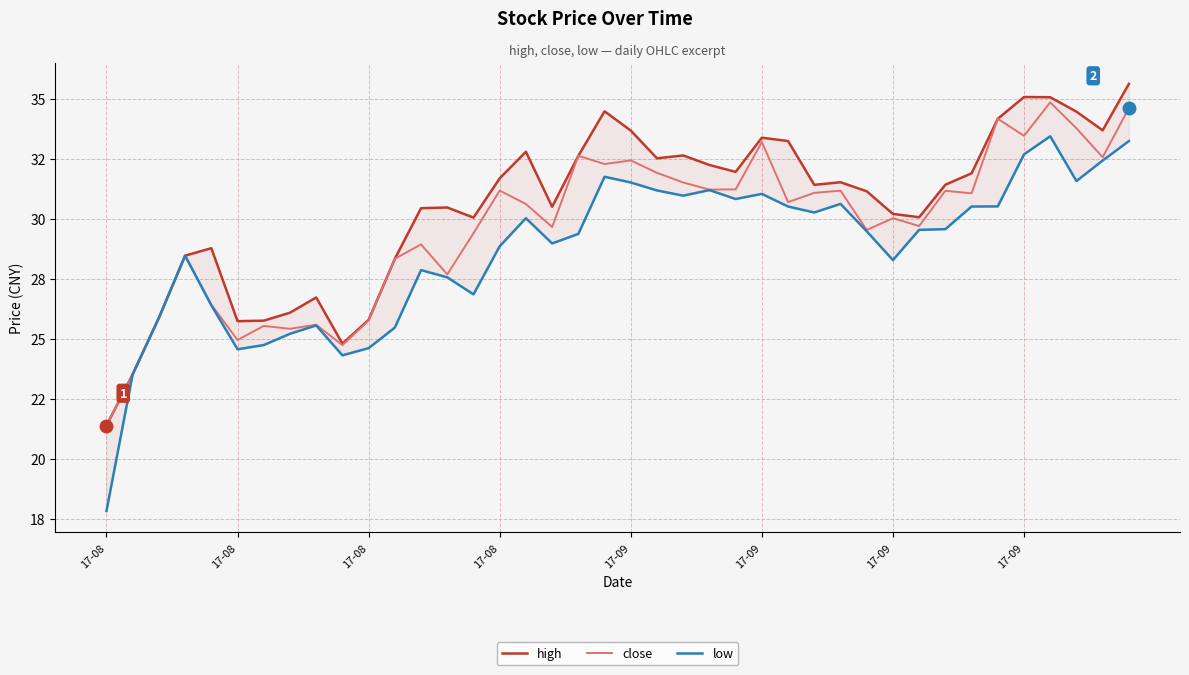

How many data points does each series have?

40